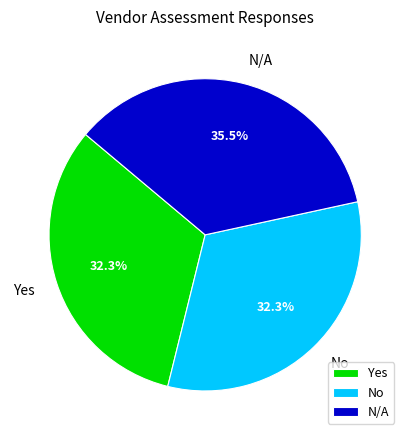

Which category has the biggest portion of the pie?

N/A